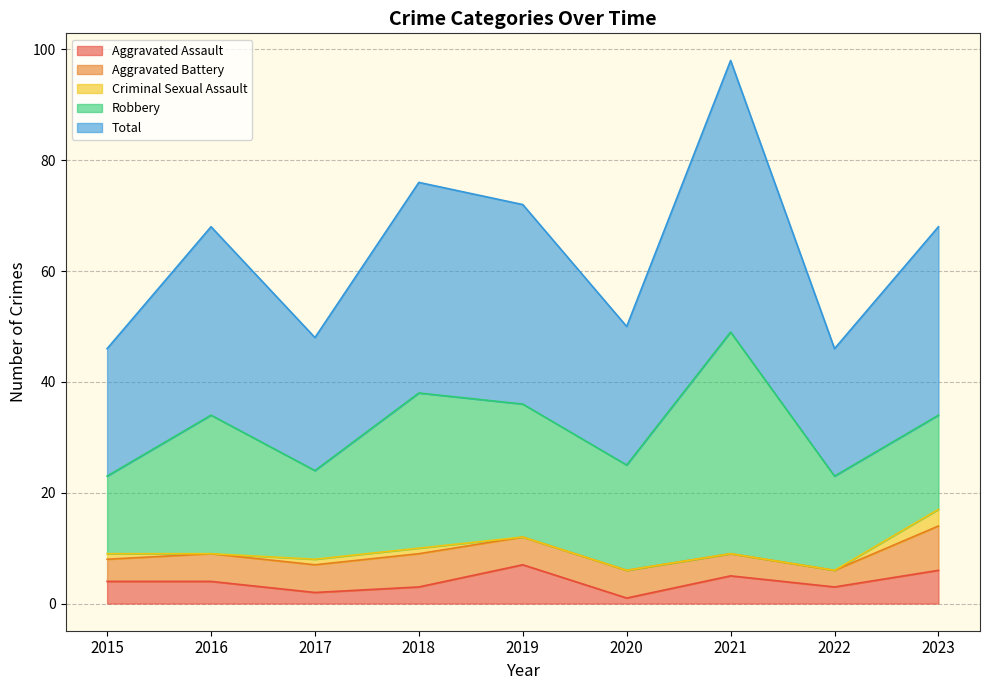

Where does the Aggravated Assault series first go above 4?

2019